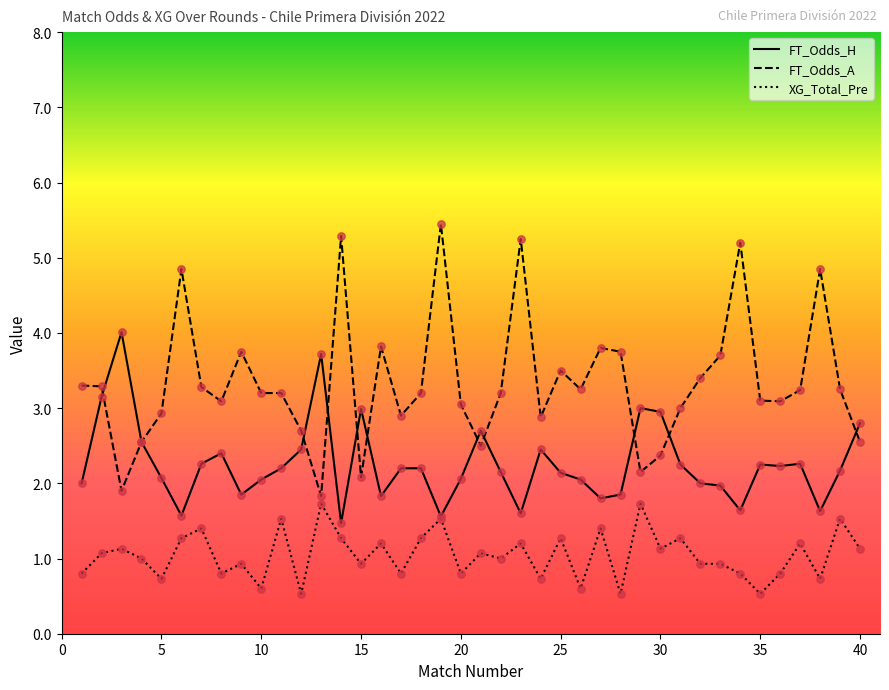

Which series has the largest total across all categories?

FT_Odds_A